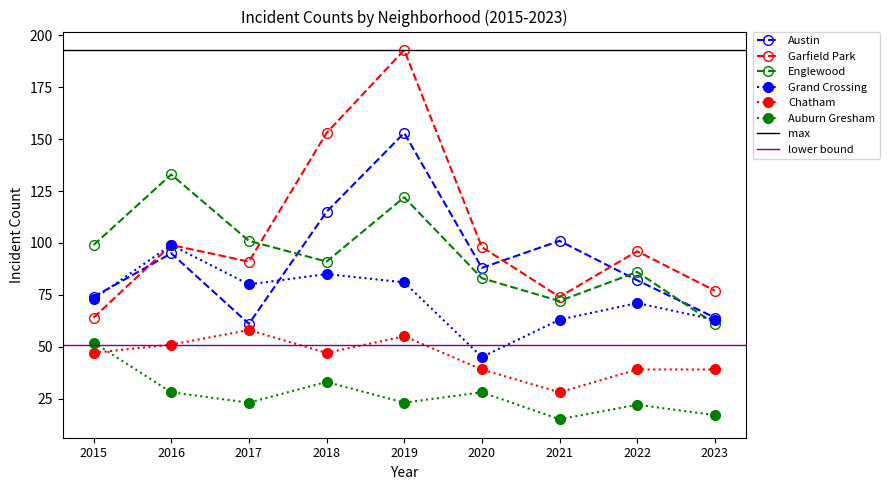

The Englewood series shows 30 at 2021. True or false?

False